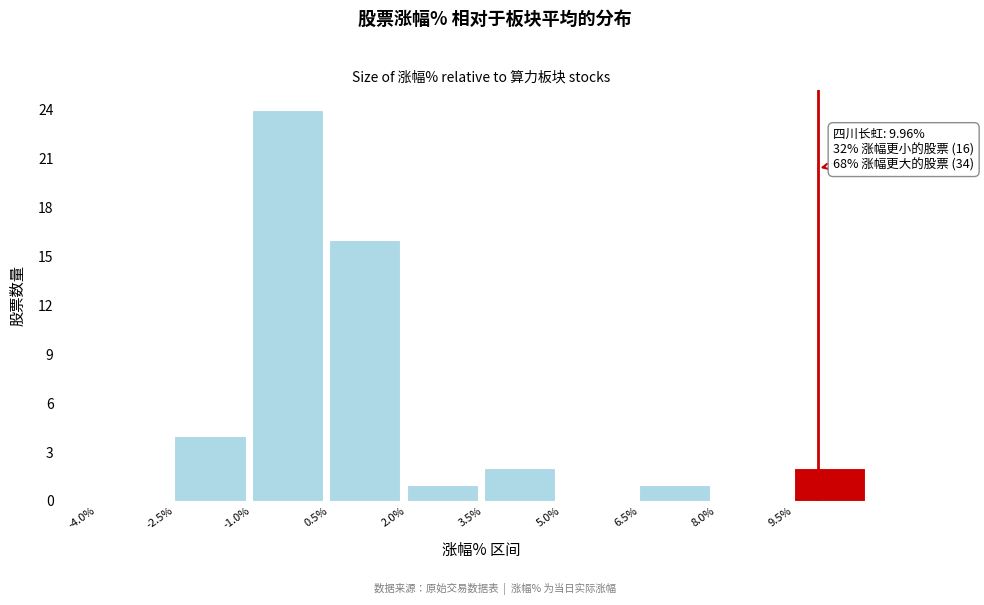

Which range on the x-axis has the tallest bar?

-1.0 to 0.5